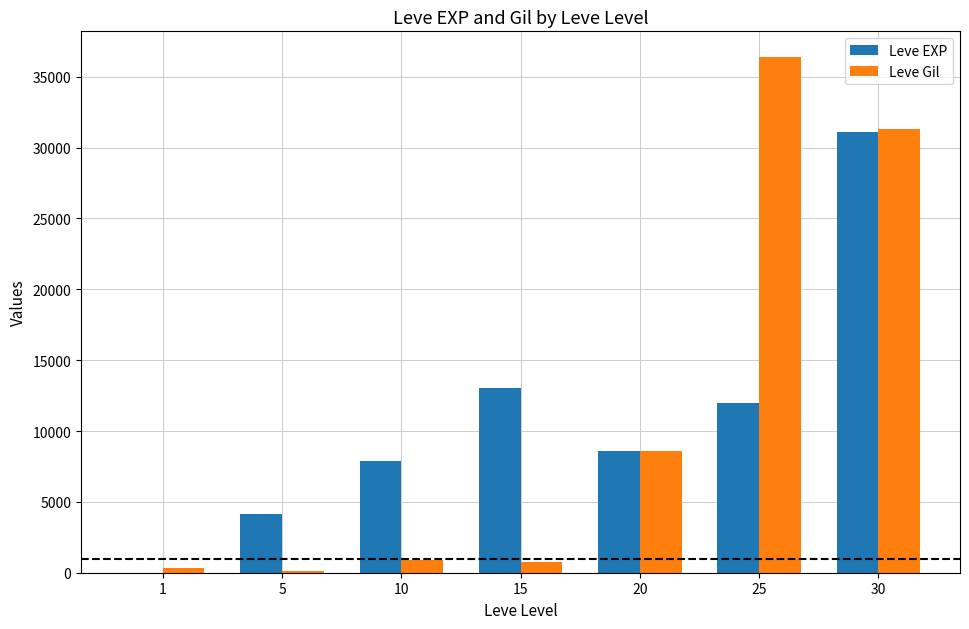

Is the value of Leve Gil at 20 greater than the value of Leve EXP at 5?

Yes